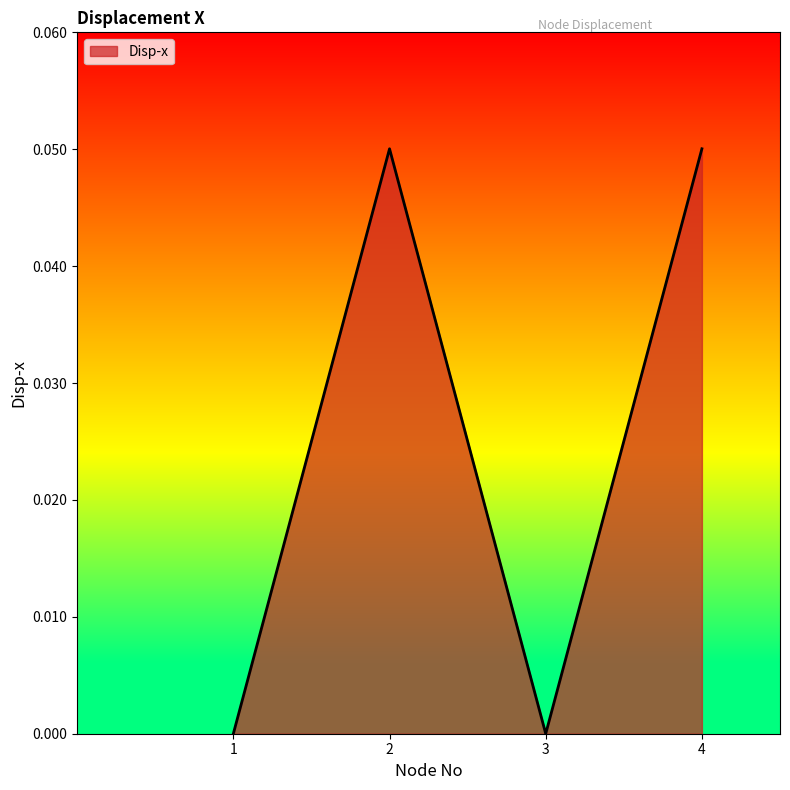

The value at 1 is 0.0. True or false?

True